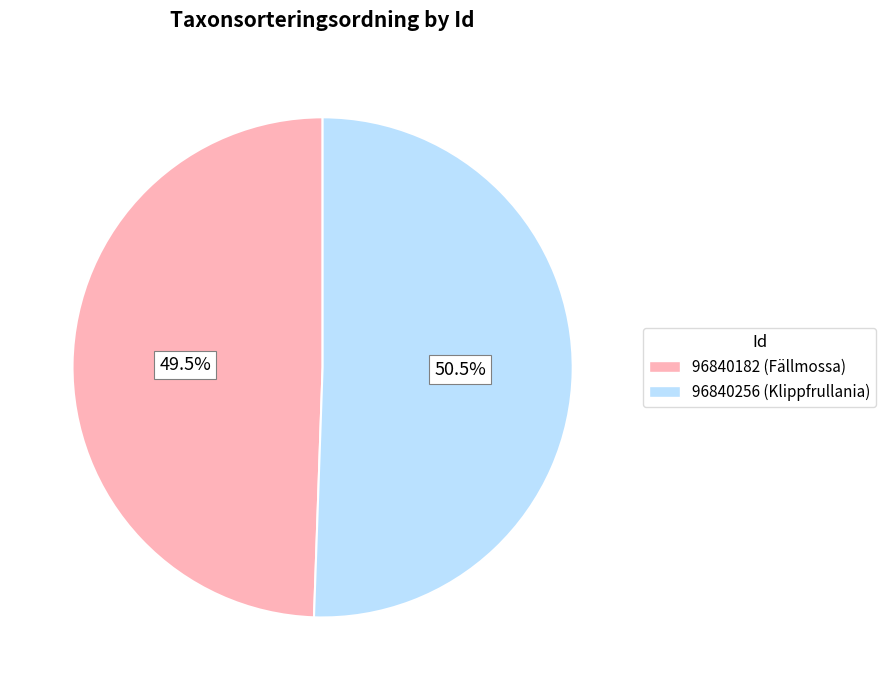

To the nearest percent, what is the combined percentage of 96840182 and 96840256?

100%